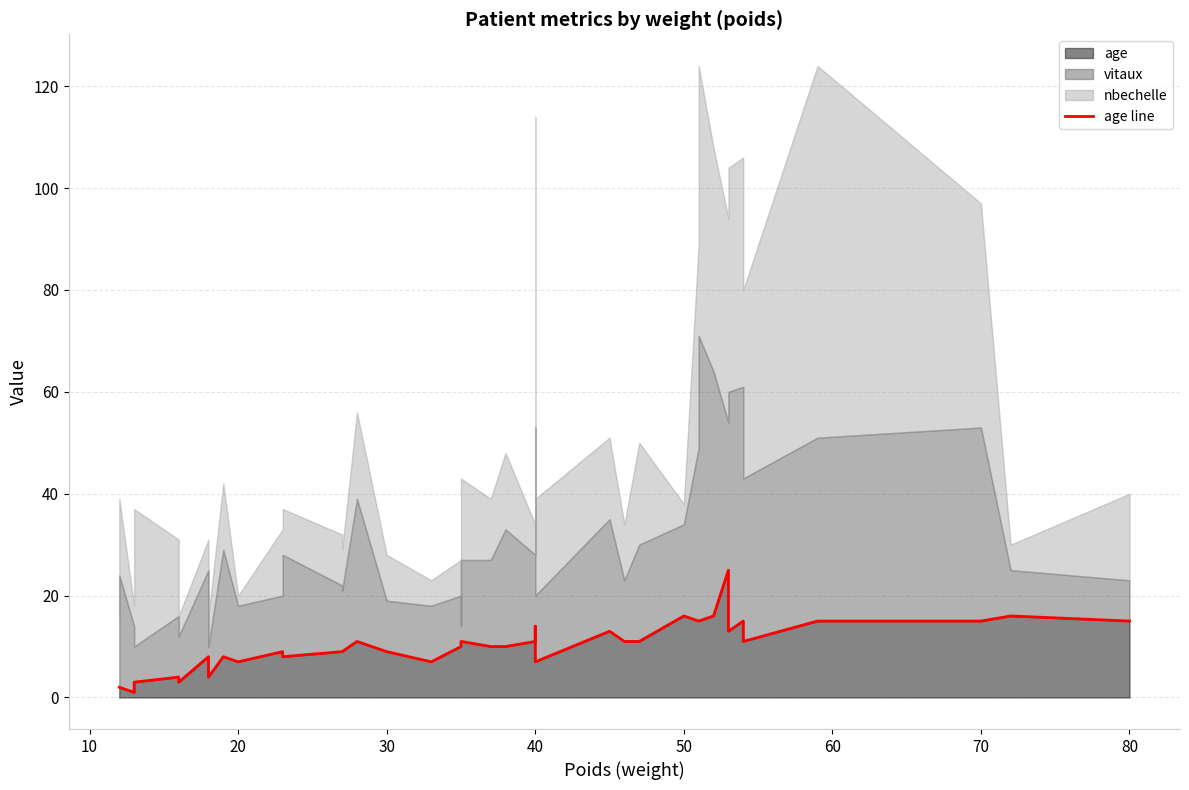

True or false: the data has more than 1 interior local peaks.

True